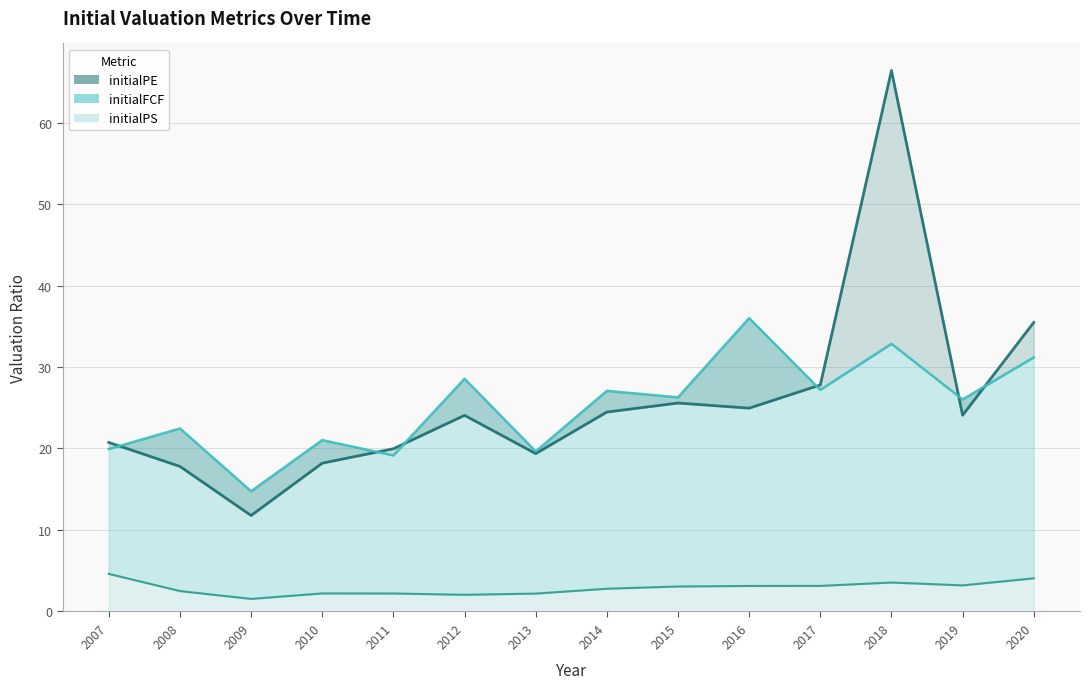

Reading right to left, transcribe all the data shown in this chart.

initialPE: 35.5	24.1	66.4	27.8	24.9	25.6	24.5	19.4	24.1	20.0	18.2	11.8	17.8	20.7
initialFCF: 31.2	26.0	32.8	27.2	36.0	26.3	27.1	19.6	28.6	19.1	21.0	14.8	22.5	19.9
initialPS: 4.1	3.2	3.6	3.1	3.1	3.1	2.8	2.2	2.0	2.2	2.2	1.5	2.5	4.6